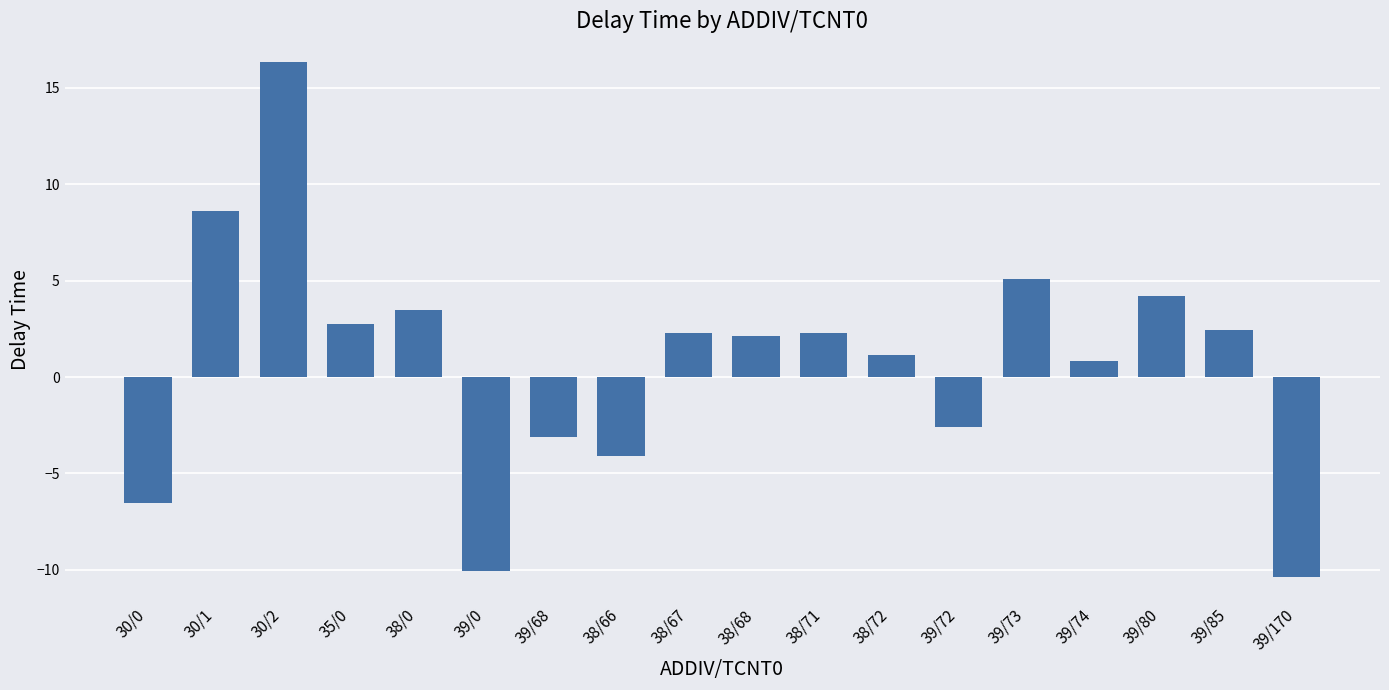

What is the label of the 15th bar from the left?

39/74